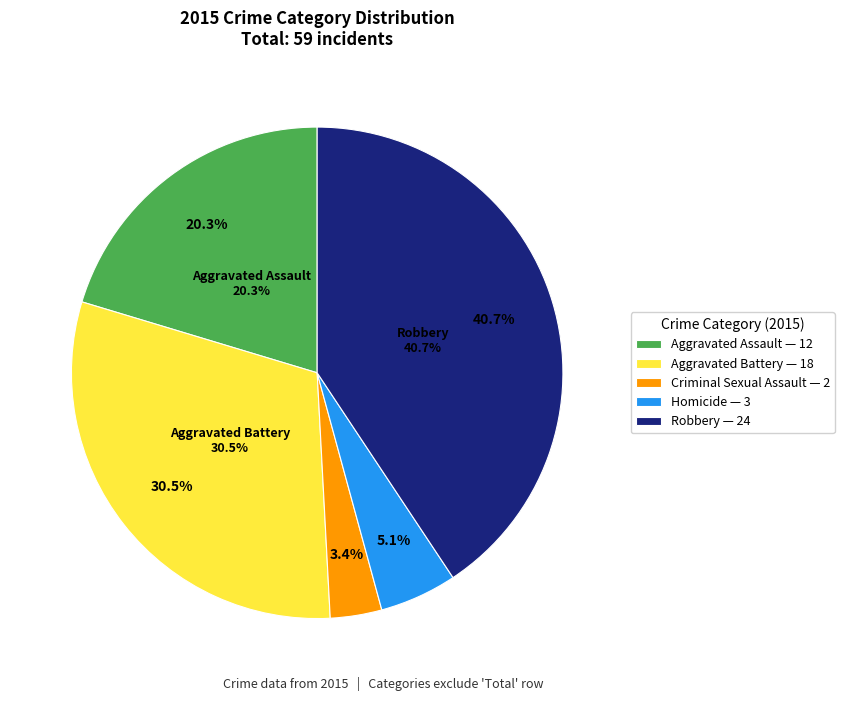

Does any single category account for the majority?

No